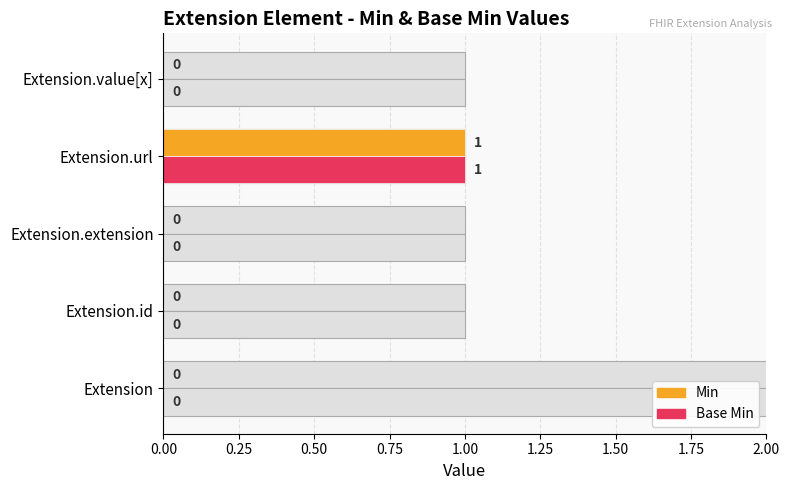

Is it true that Min equals 0 at Extension.value[x]?

True